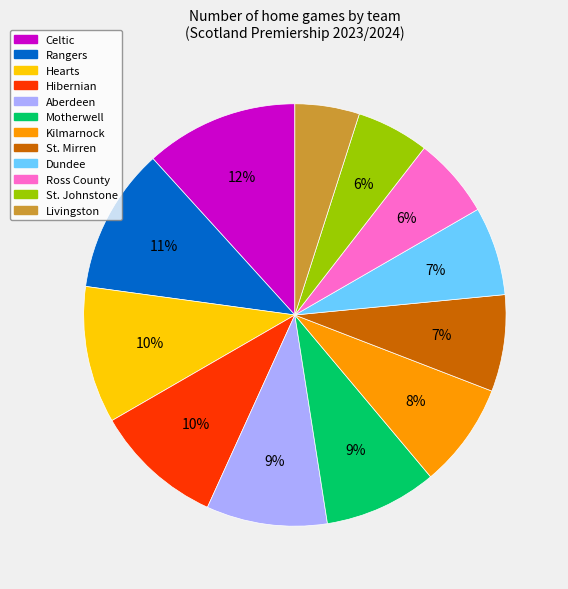

Approximately how many times larger is the value at Dundee compared to Celtic?

0.6